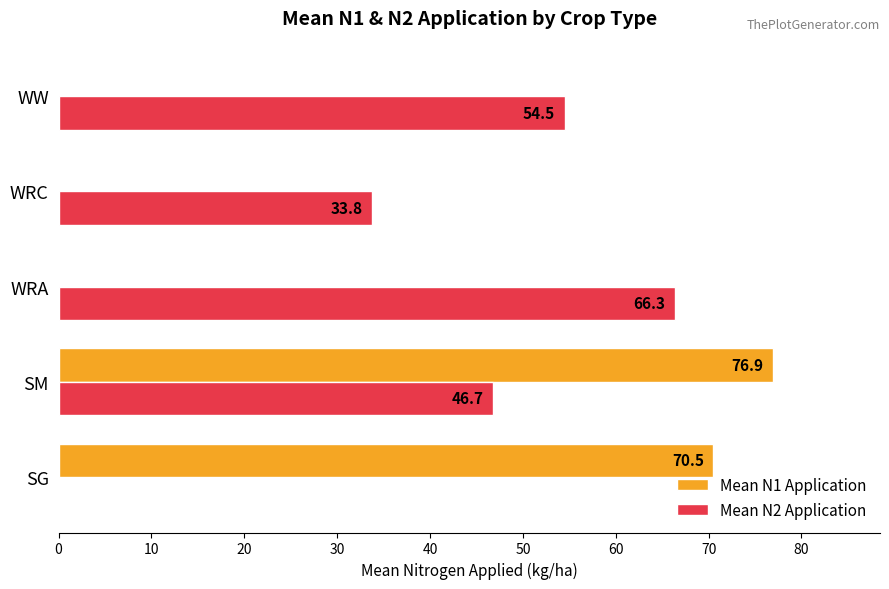

Between WRA and WW, which series saw the biggest shift?

Mean N2 Application